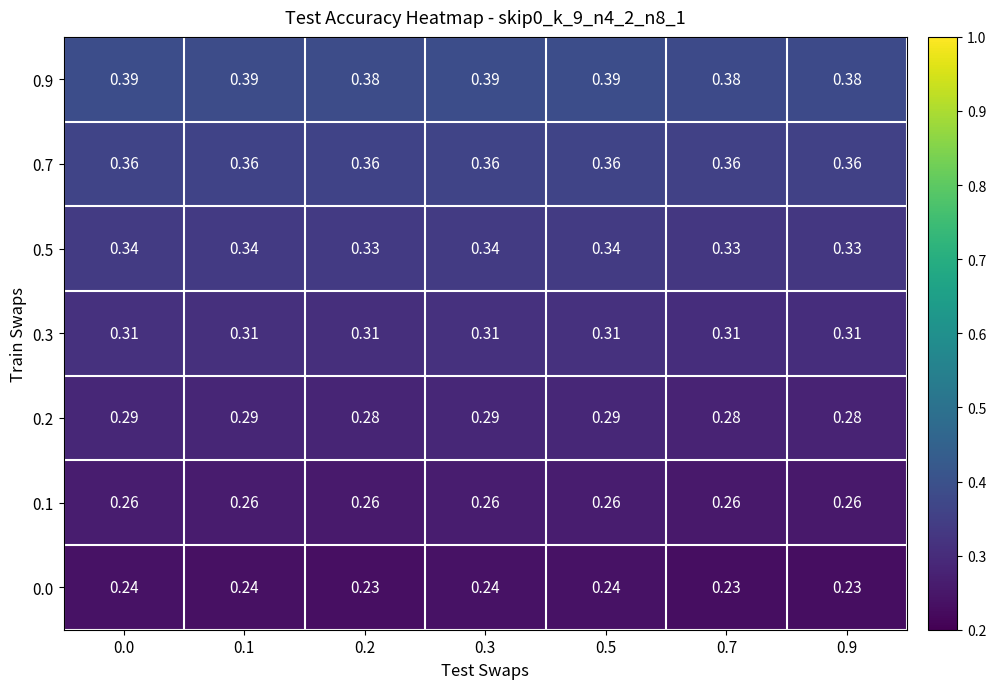

Rank the series at 0.9 from highest to lowest value.

0.9, 0.7, 0.5, 0.3, 0.2, 0.1, 0.0